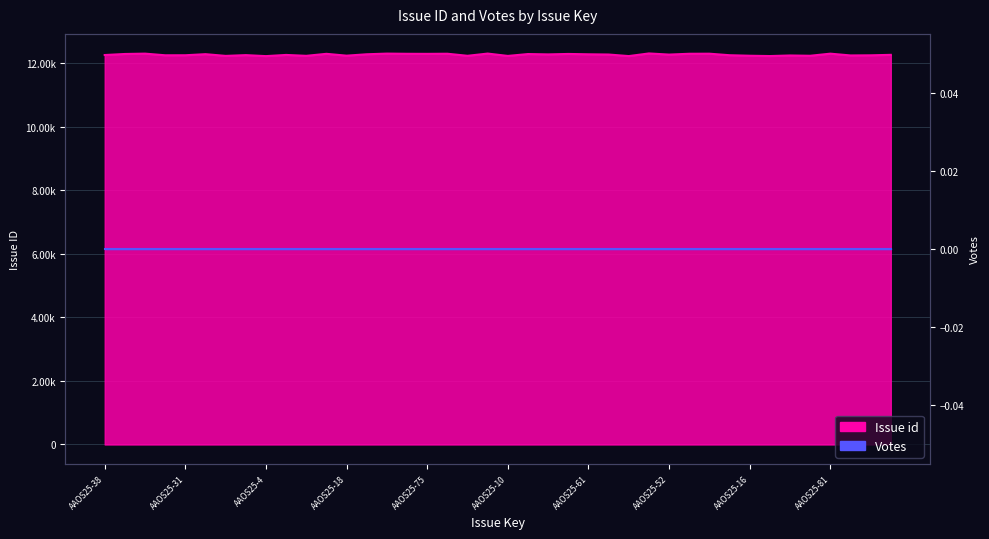

At which label is the value closest to 12262?

AAOS25-44